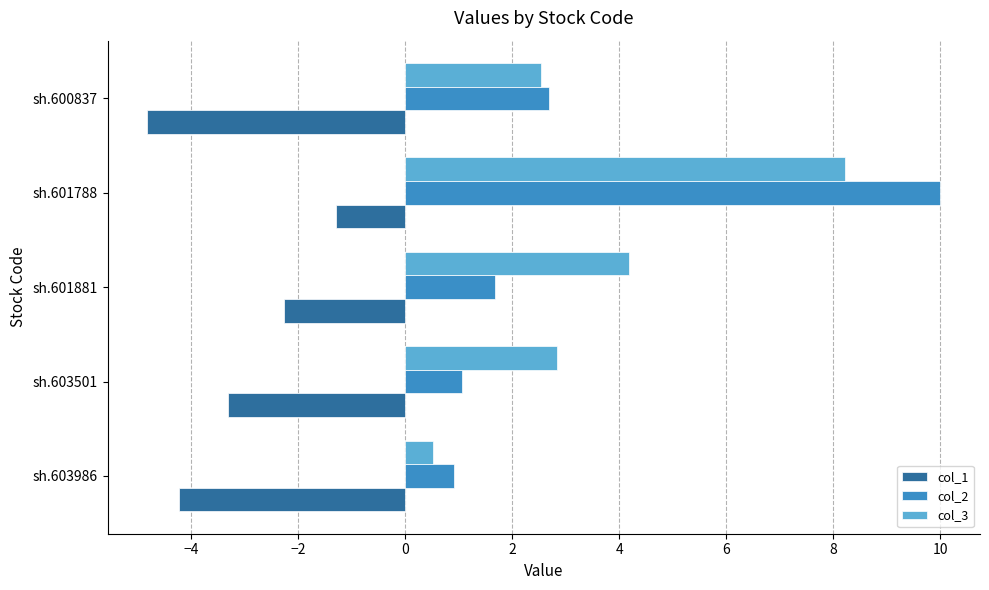

The value of col_2 at sh.601788 is 10.0. True or false?

True